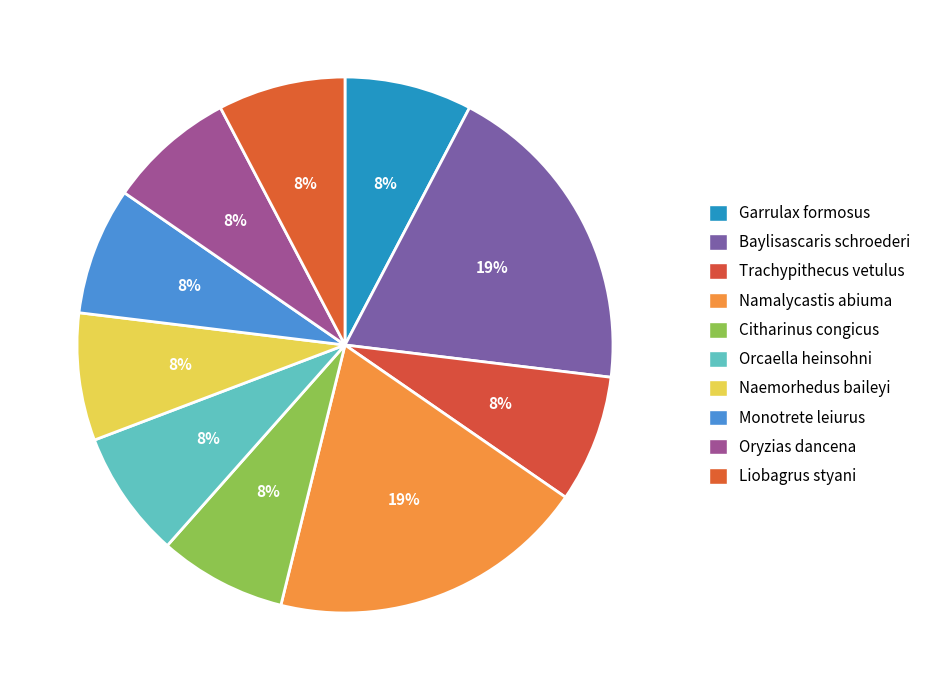

Is it true that Naemorhedus baileyi is 15% of the pie?

False